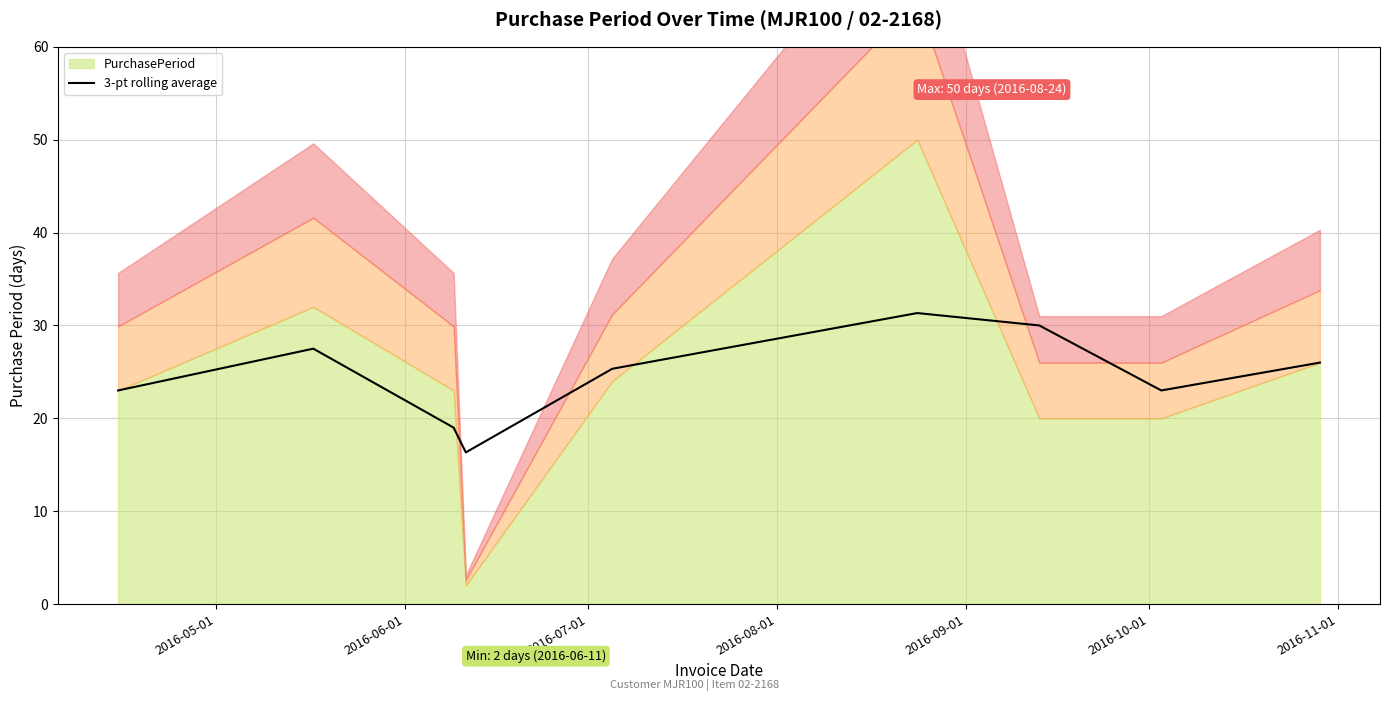

What is the average value?

24.6